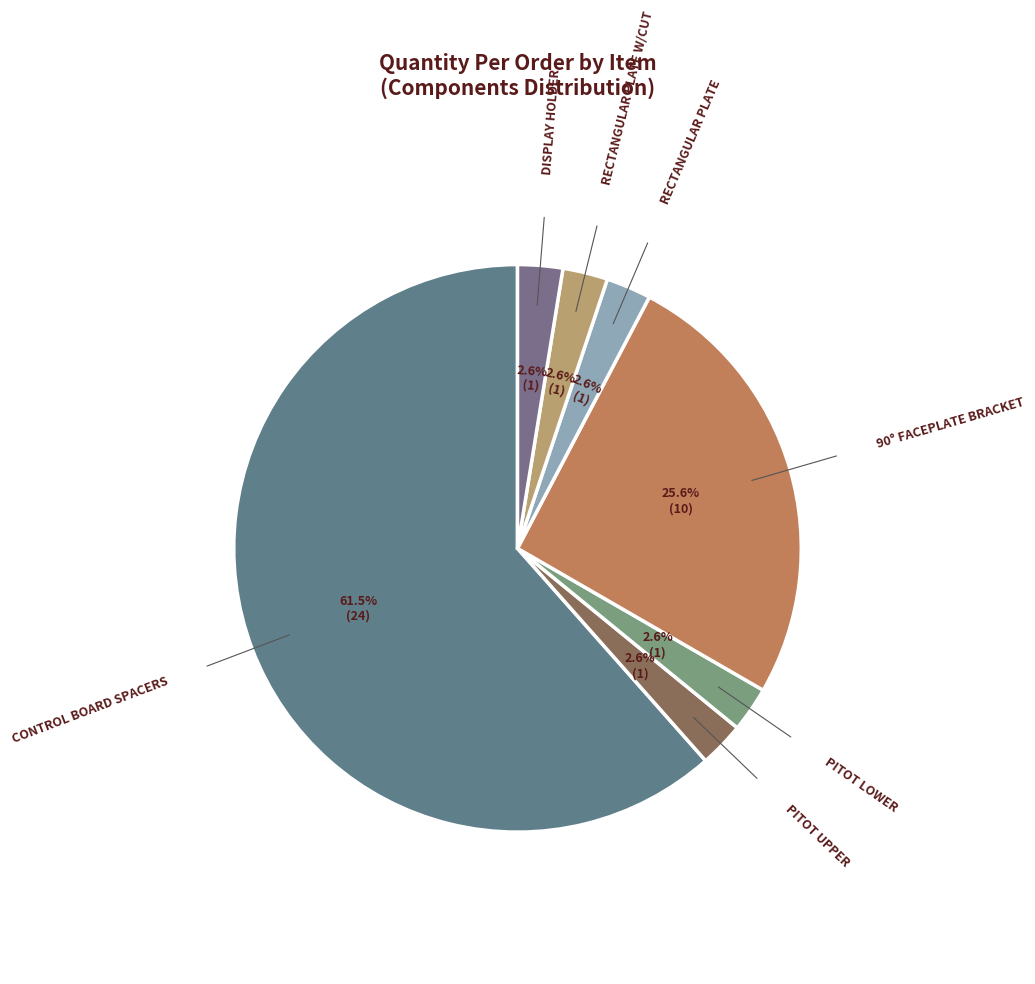

How many segments does this pie chart have?

7